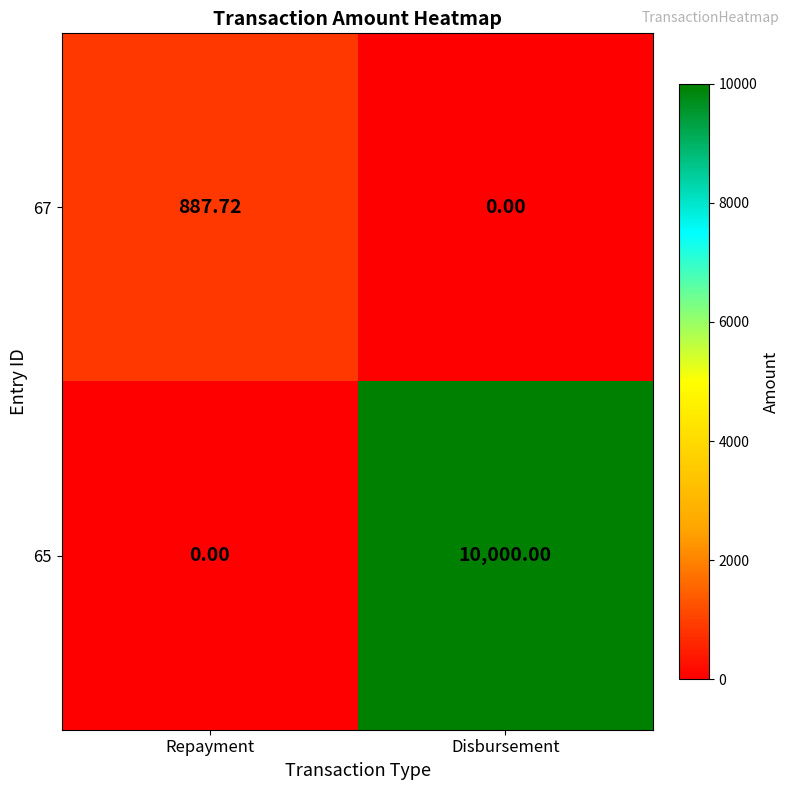

Between Repayment and Disbursement, which series saw the biggest shift?

65